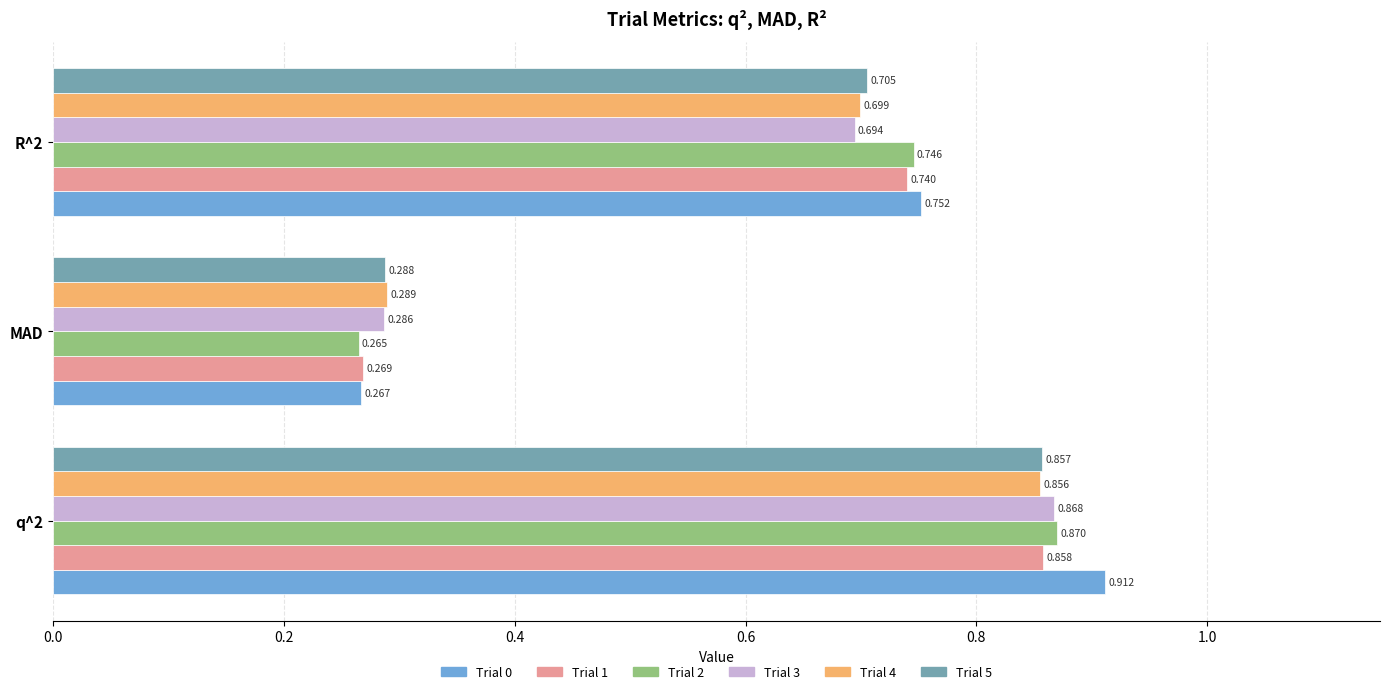

Is the value of Trial 4 at q^2 greater than the value of Trial 3 at q^2?

No